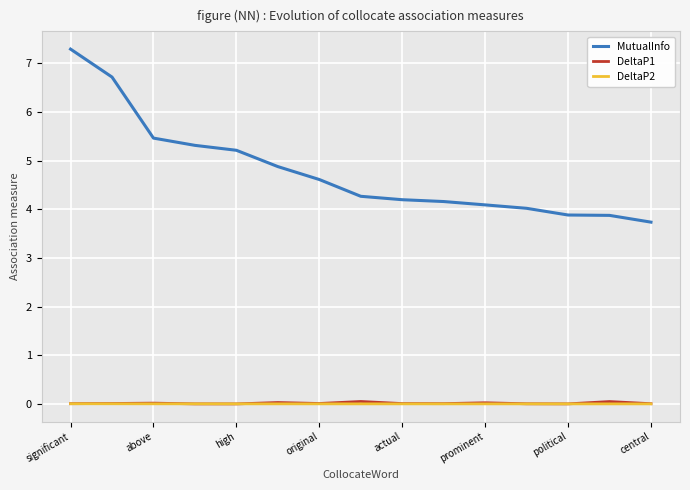

What is the greatest value displayed?

7.3